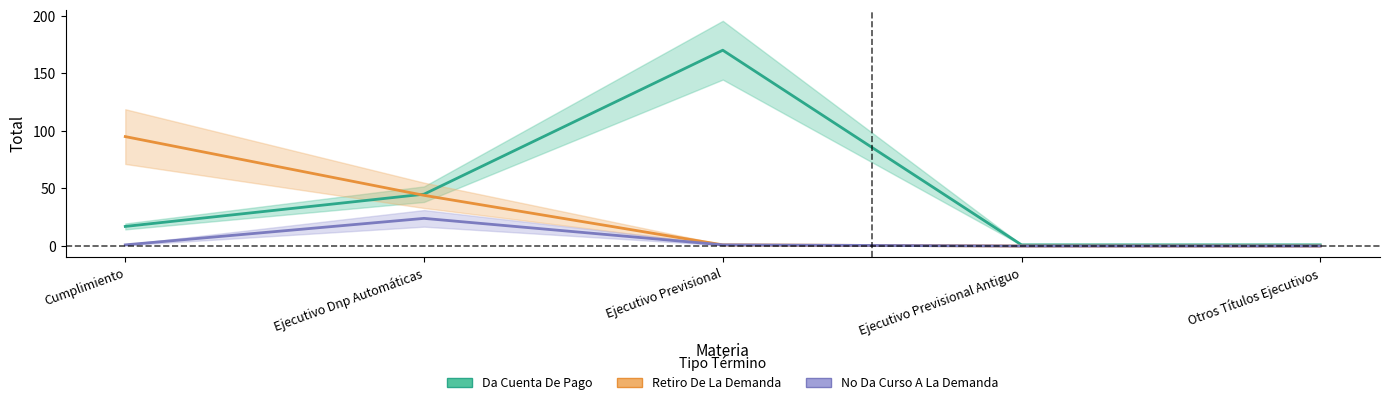

Which series has the widest spread of values?

Da Cuenta De Pago